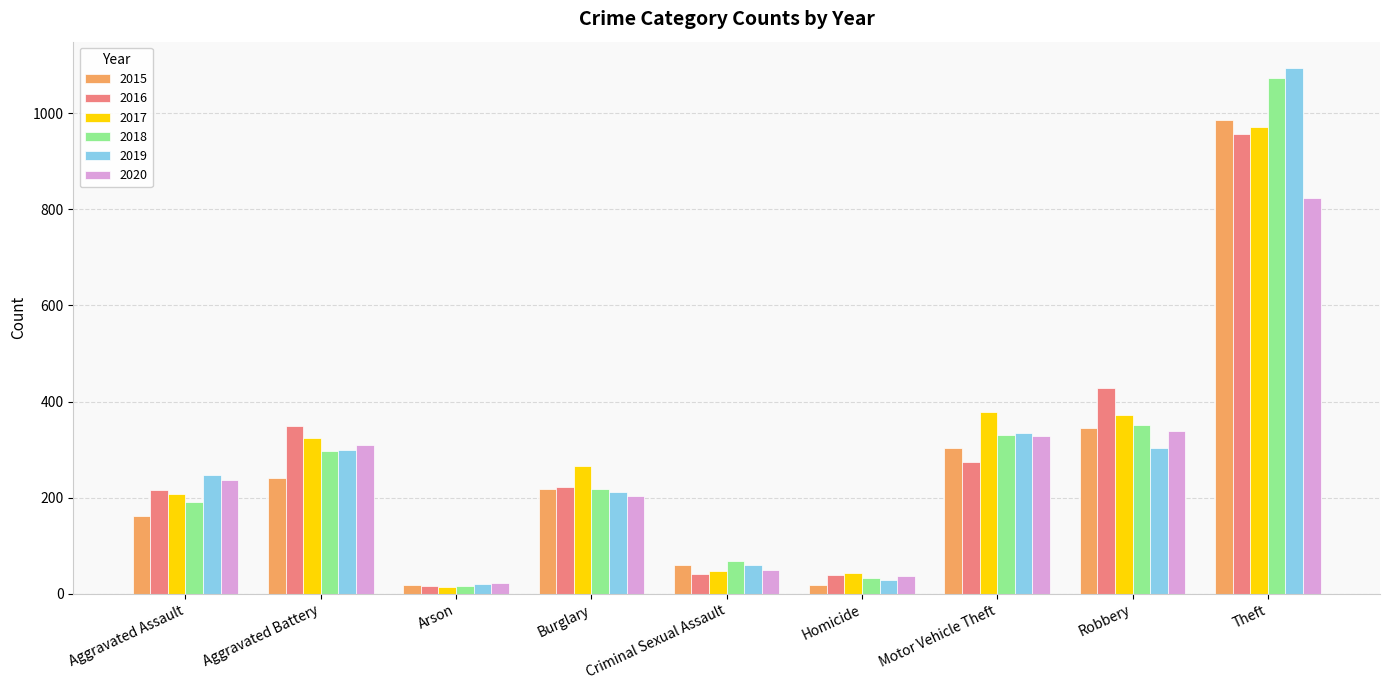

How many groups of bars are there?

9